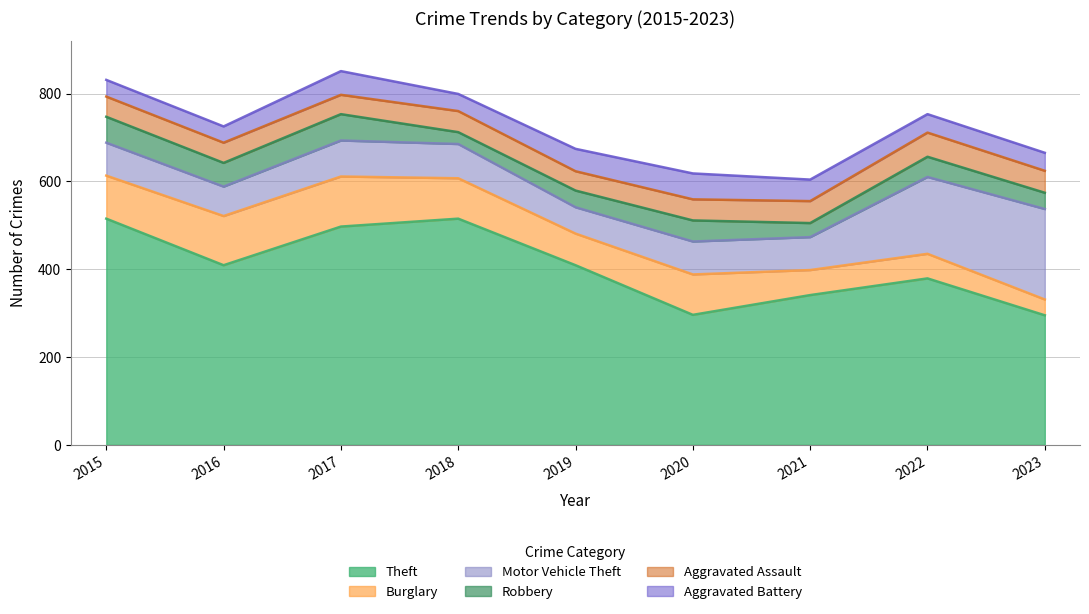

The Motor Vehicle Theft series shows 104 at 2020. True or false?

False